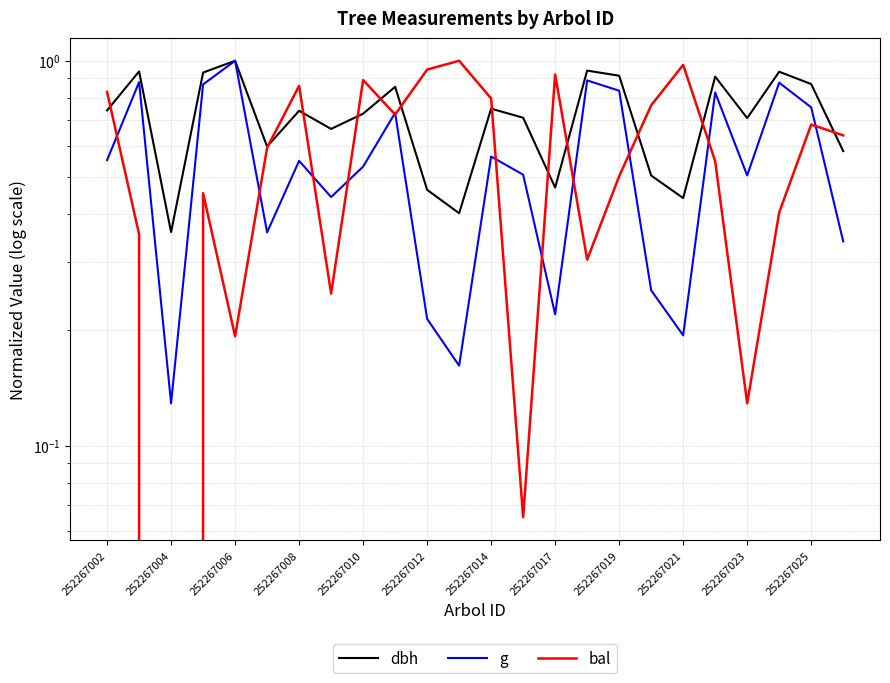

Does the chart display data point markers on the line(s)?

No